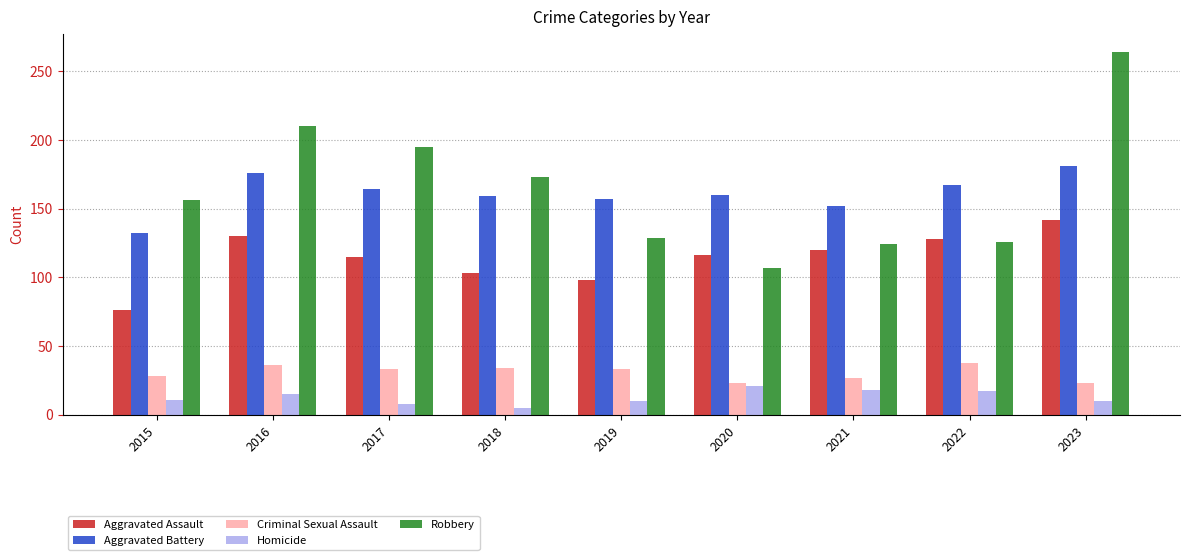

What is the difference between the highest and lowest values at 2017?

187